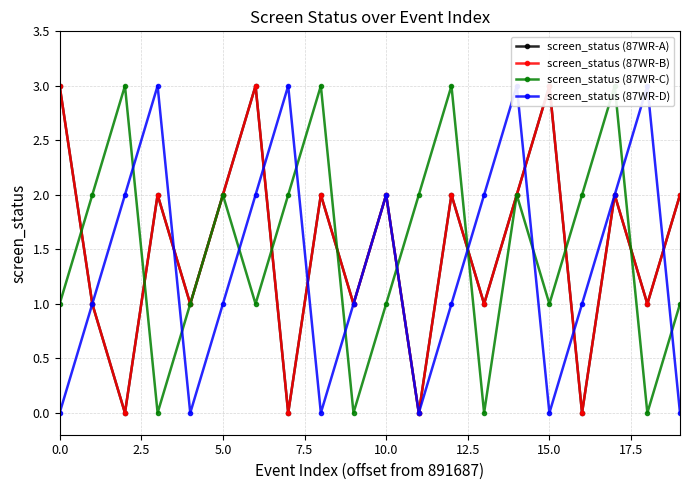

Is the value of screen_status (87WR-B) at 5.0 greater than the value of screen_status (87WR-C) at 12.5?

No